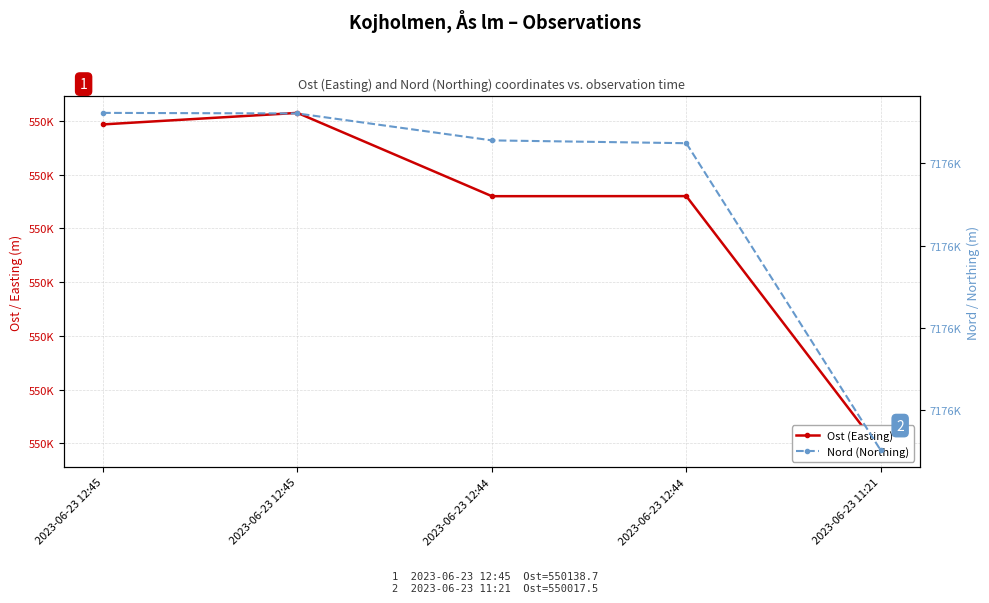

What is the lowest value of the Ost (Easting) series?

550017.5